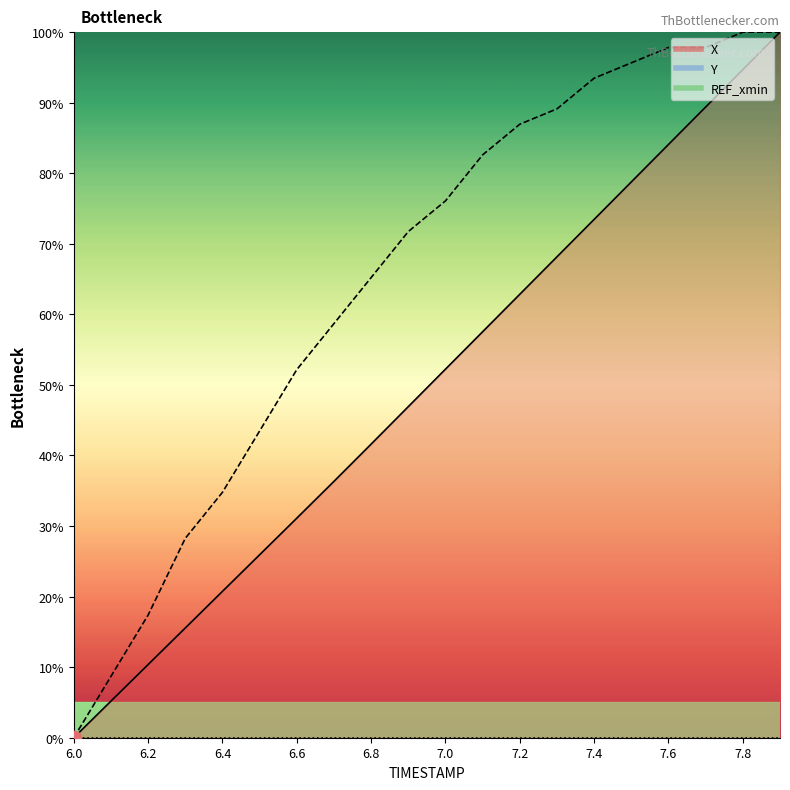

Reading left to right, what are all the values shown in this chart?

X: 0.0	5.2	10.4	15.6	20.7	25.9	31.1	36.3	41.6	46.9	52.2	57.5	62.9	68.2	73.5	78.8	84.1	89.4	94.7	100.0
Y: 0.0	8.7	17.4	28.3	34.8	43.5	52.2	58.7	65.2	71.7	76.1	82.6	87.0	89.1	93.5	95.7	97.8	97.8	100.0	100.0